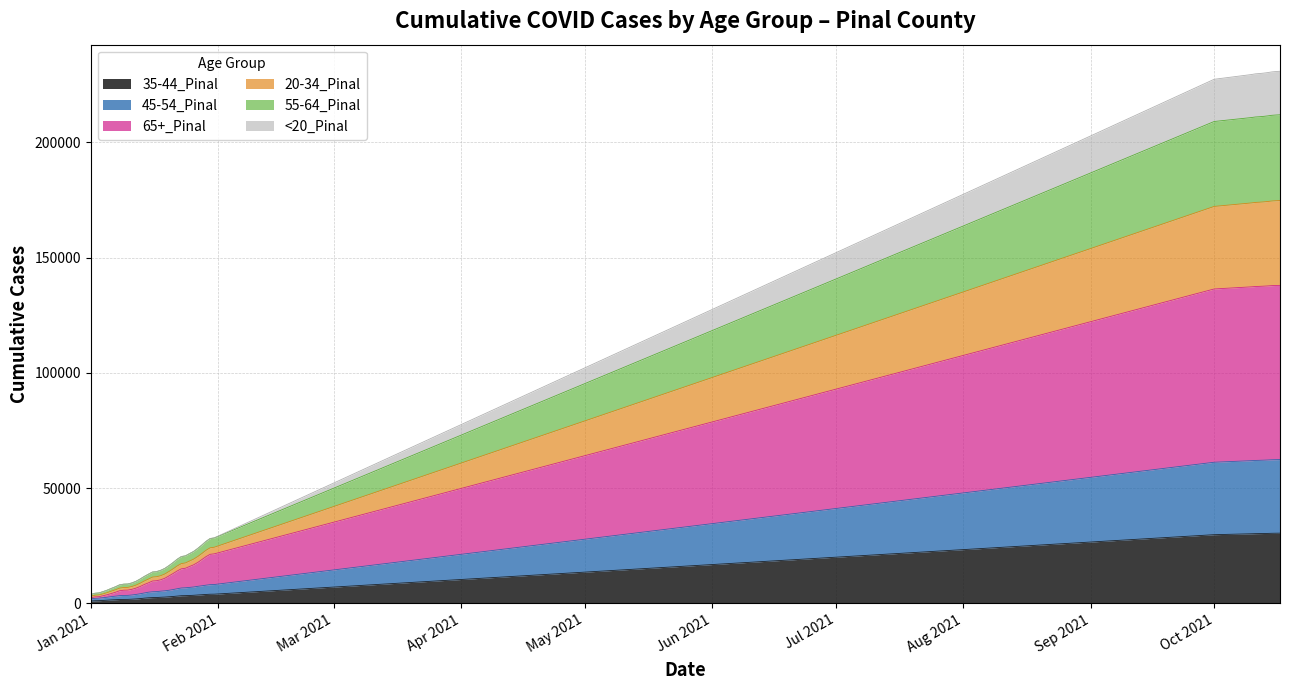

What is the value of the 20-34_Pinal point at the 20th from the left?

16357